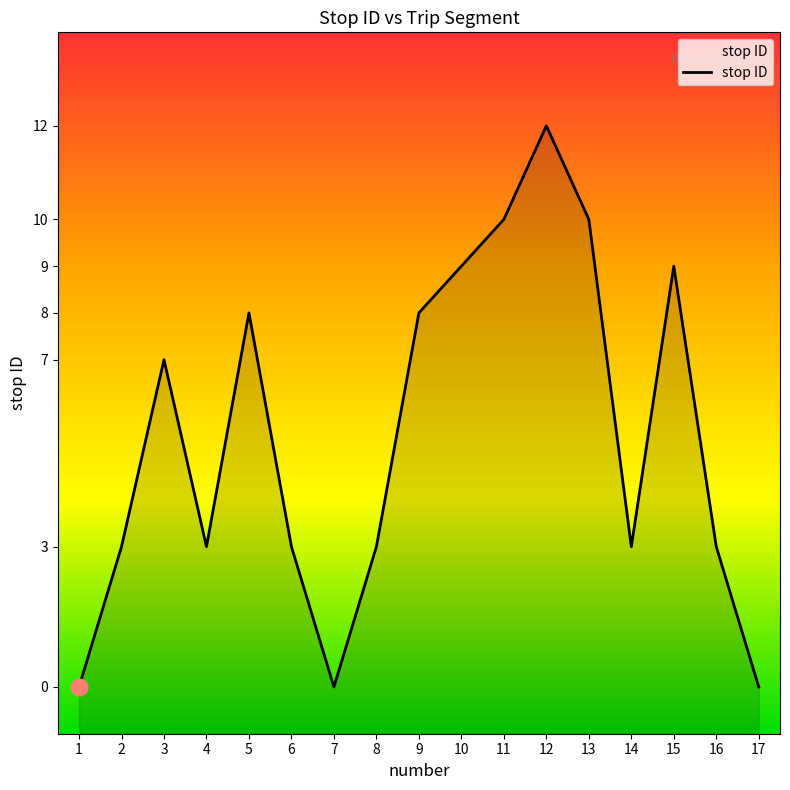

Rank the categories by value from highest to lowest.

12, 11, 13, 10, 15, 5, 9, 3, 2, 4, 6, 8, 14, 16, 1, 7, 17